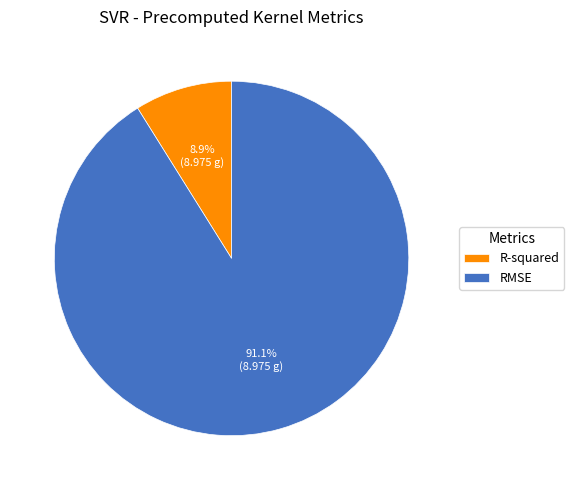

Count the number of slices in the pie.

2